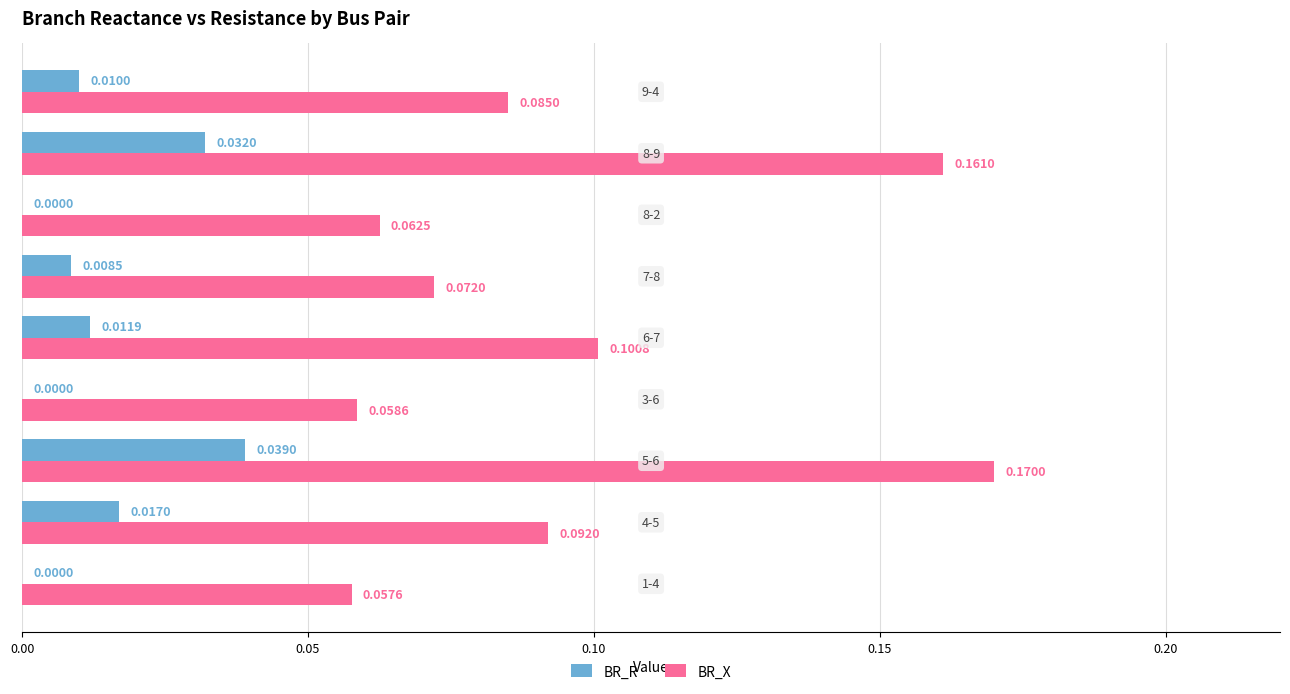

Which series has the largest total across all categories?

BR_X